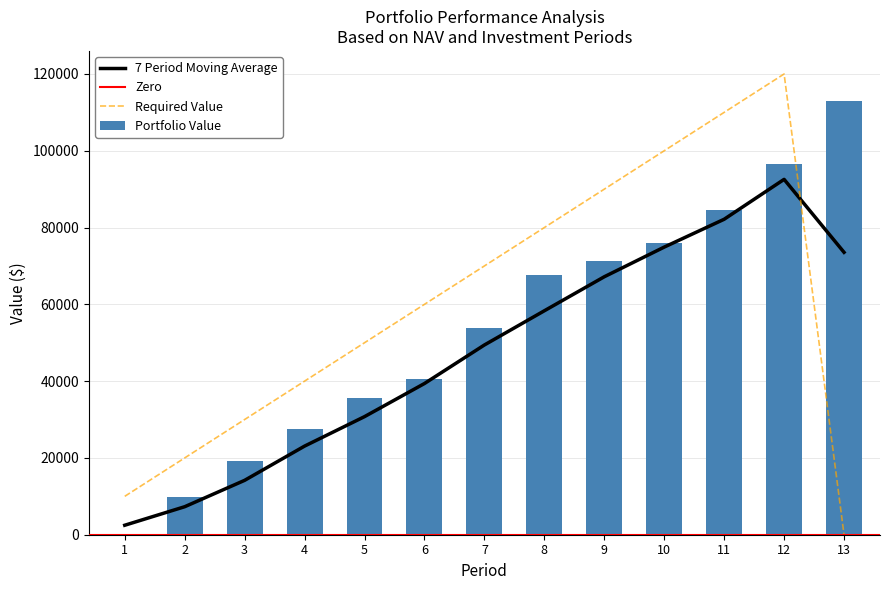

Reading left to right, list all the values displayed in this chart.

Portfolio Value: 0.0	9872.7	19297.4	27488.4	35658.7	40572.1	53795.2	67642.9	71283.5	76013.8	84701.2	96643.8	112848.3
Required Value: 10000.0	20000.0	30000.0	40000.0	50000.0	60000.0	70000.0	80000.0	90000.0	100000.0	110000.0	120000.0	0.0